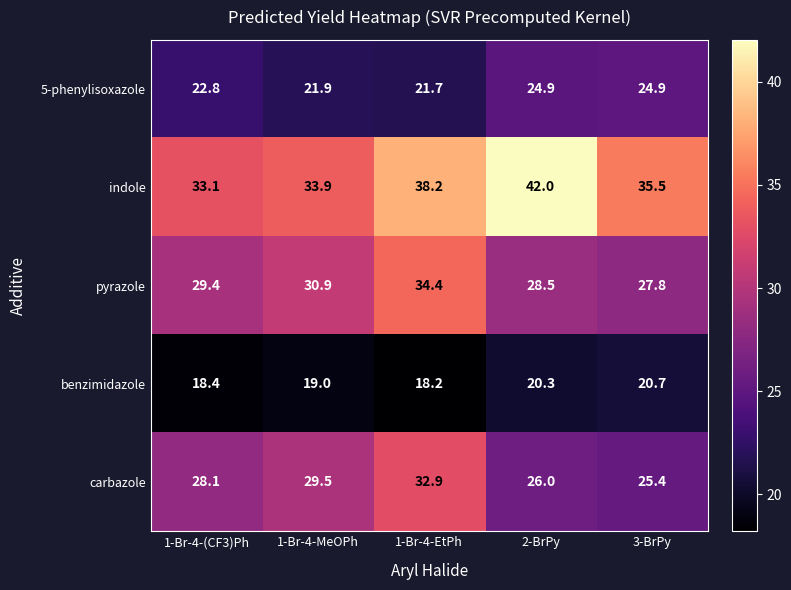

Which label corresponds to the largest value in the chart?

2-BrPy